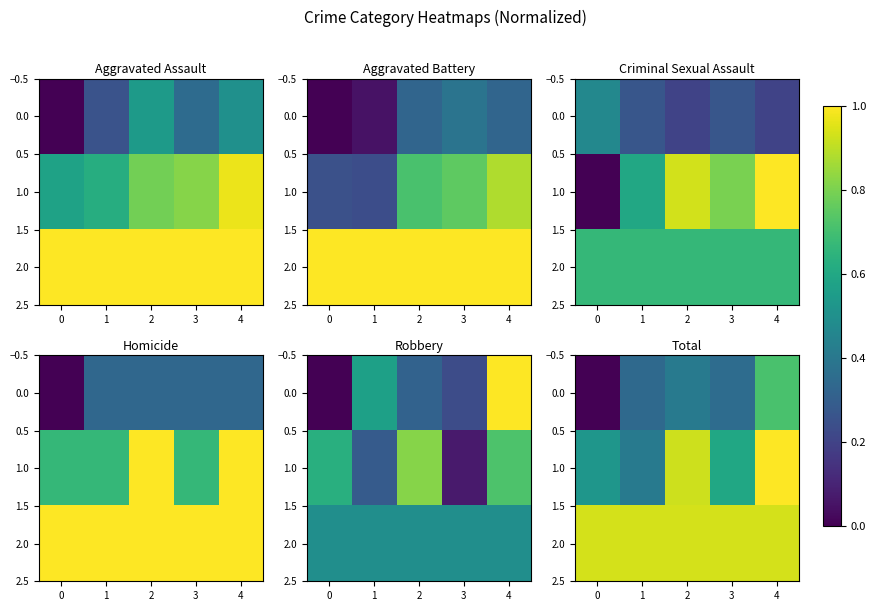

The value of 1.0 at 1 is 0.4. True or false?

True